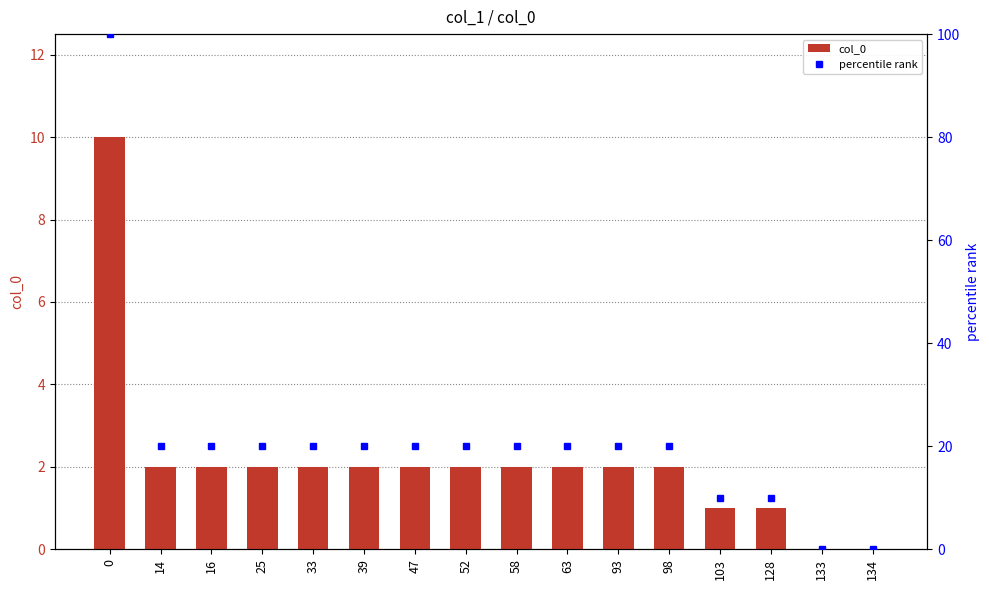

Rank the series by their maximum value, from lowest to highest.

col_0, percentile rank